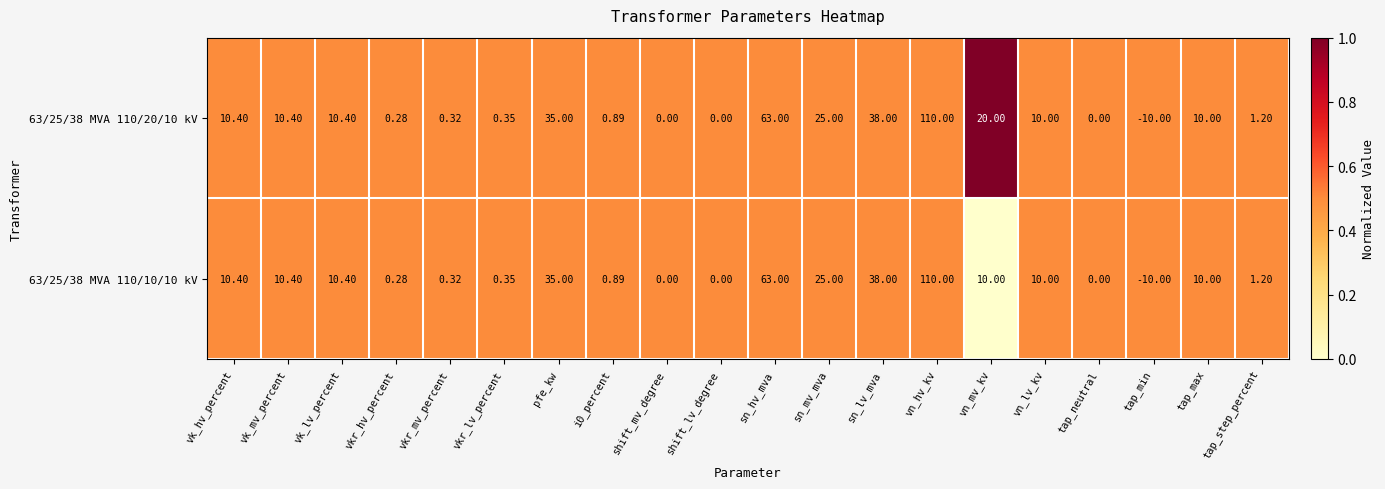

At which category is the sum across all series the highest?

vn_hv_kv